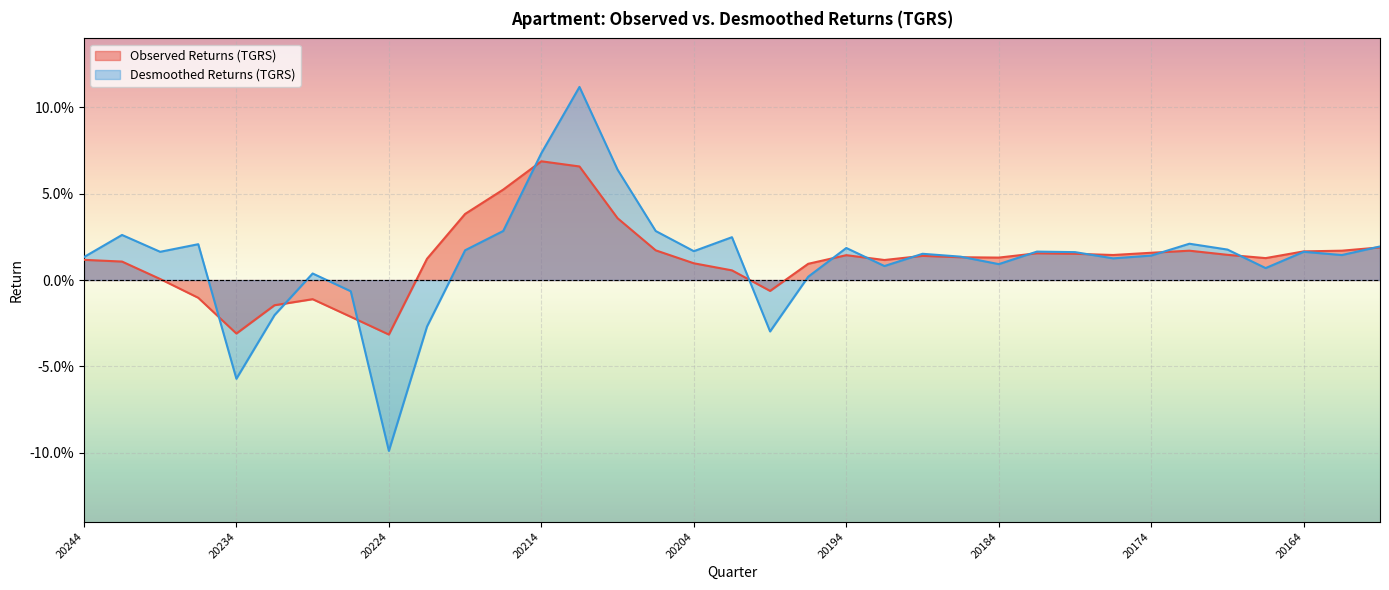

What is the difference between the maximum and minimum values in the Desmoothed Returns (TGRS) series?

0.2